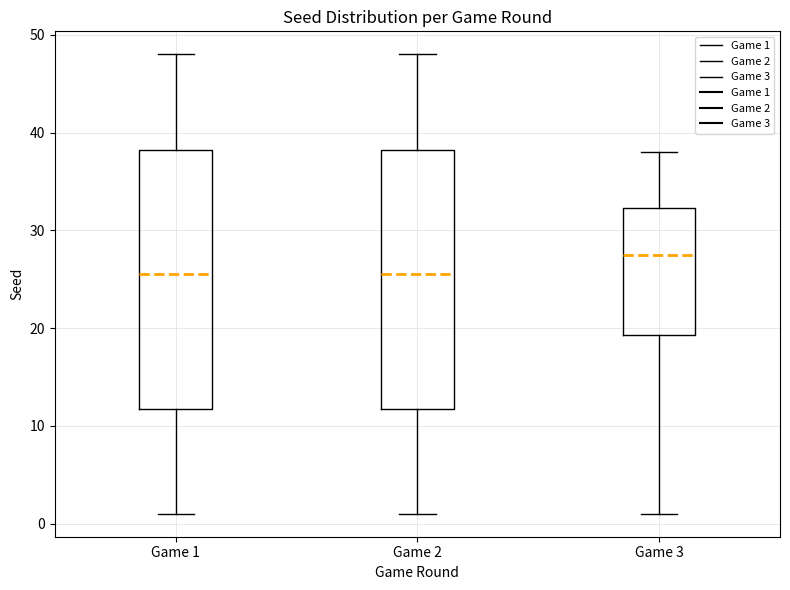

Reading left to right, transcribe this box plot: for each box, give where its median line is, the range the box spans, and where its two whiskers end, as read against the y-axis. The values are not printed on the chart, so give them approximately, as read against the axis.

Game 1: median 26, box 12 to 38, whiskers 1 to 48
Game 2: median 26, box 12 to 38, whiskers 1 to 48
Game 3: median 28, box 19 to 32, whiskers 1 to 38